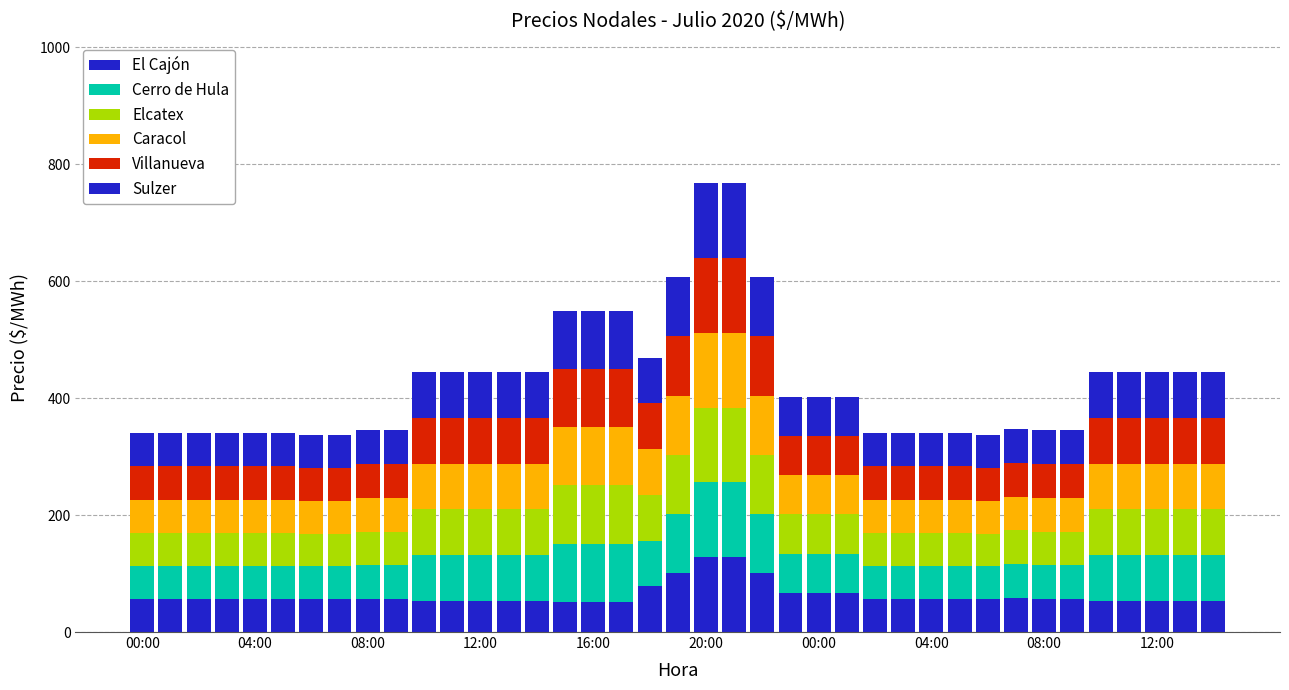

How many distinct data groups are displayed?

6